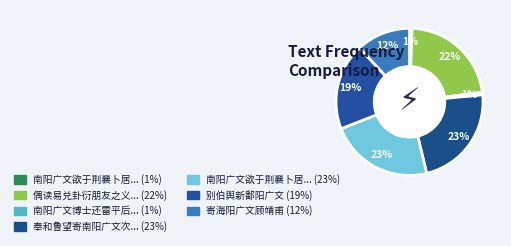

How many slices are in this pie chart?

7